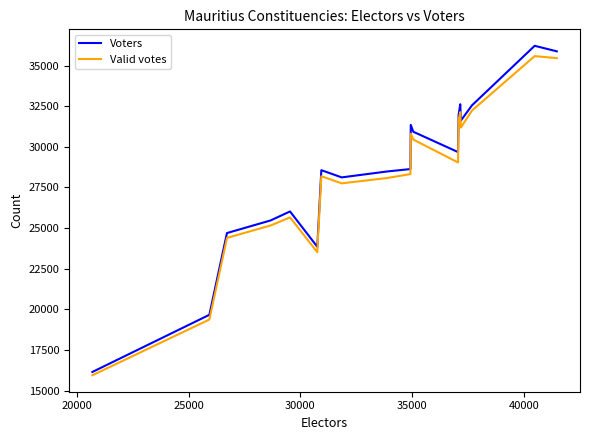

True or false: Voters and Valid votes intersect in this chart.

False